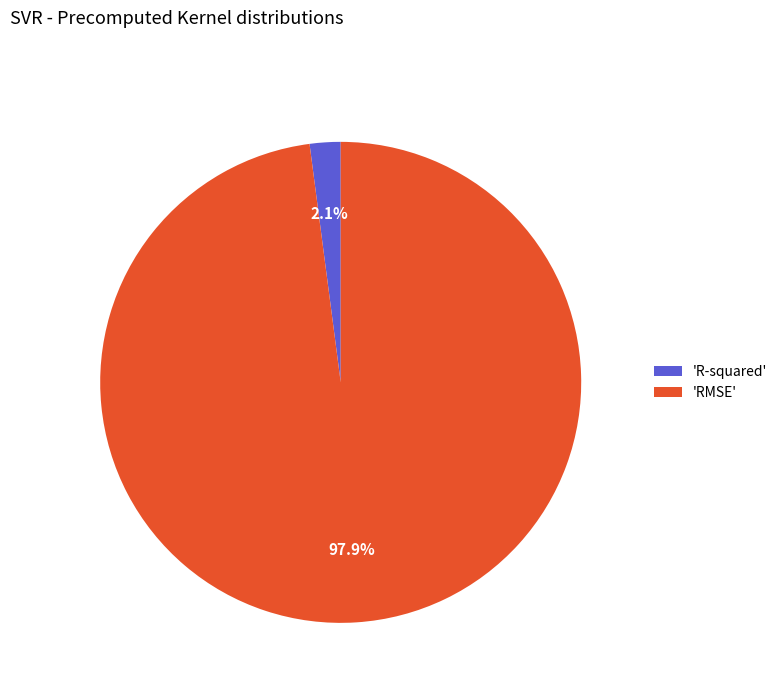

Which slice represents more than half of the pie?

'RMSE'